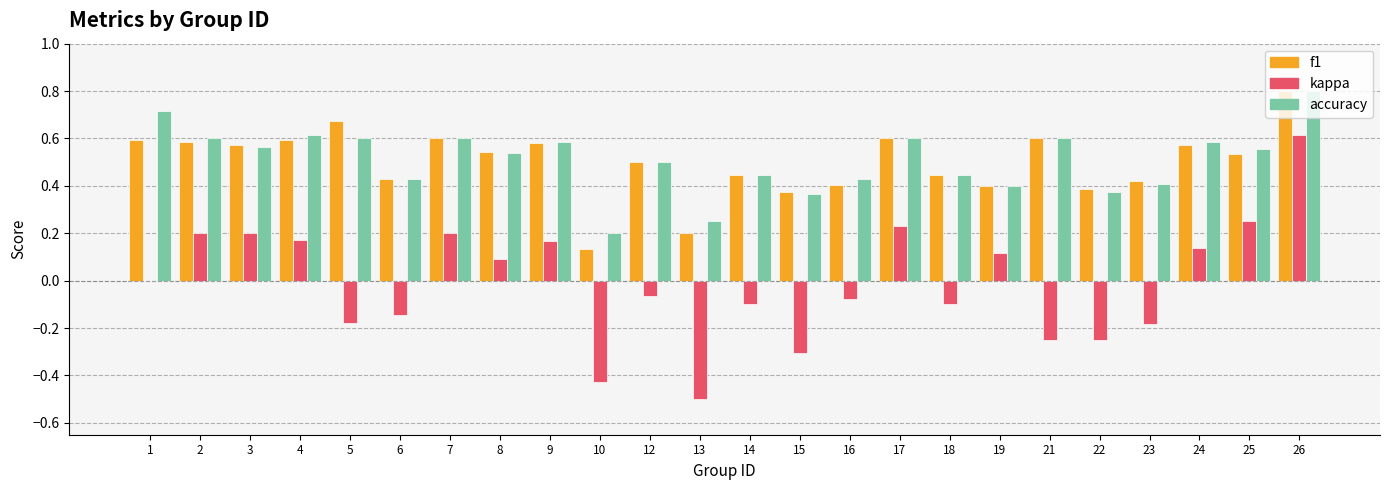

The value of accuracy at 22 is 0.4. True or false?

True